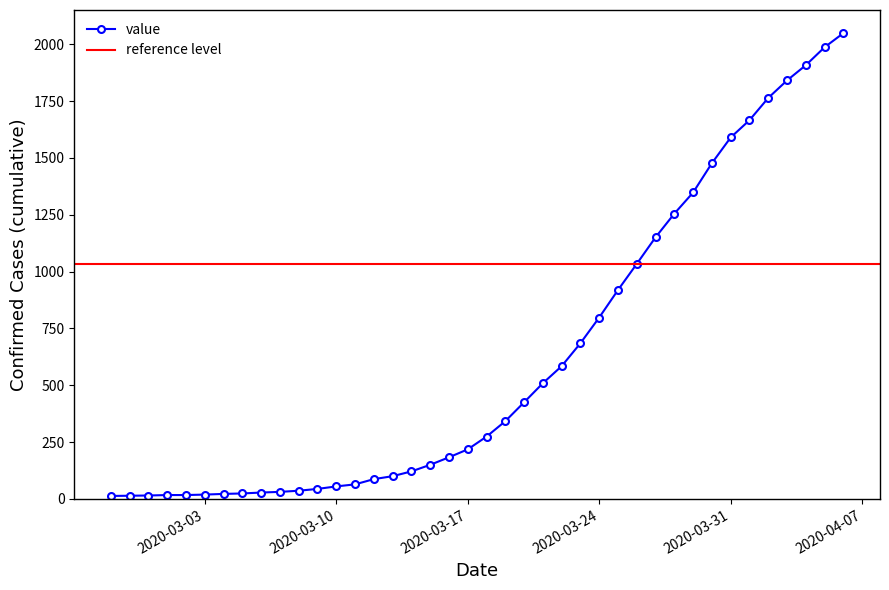

True or false: the data has more than 1 interior local peaks.

False